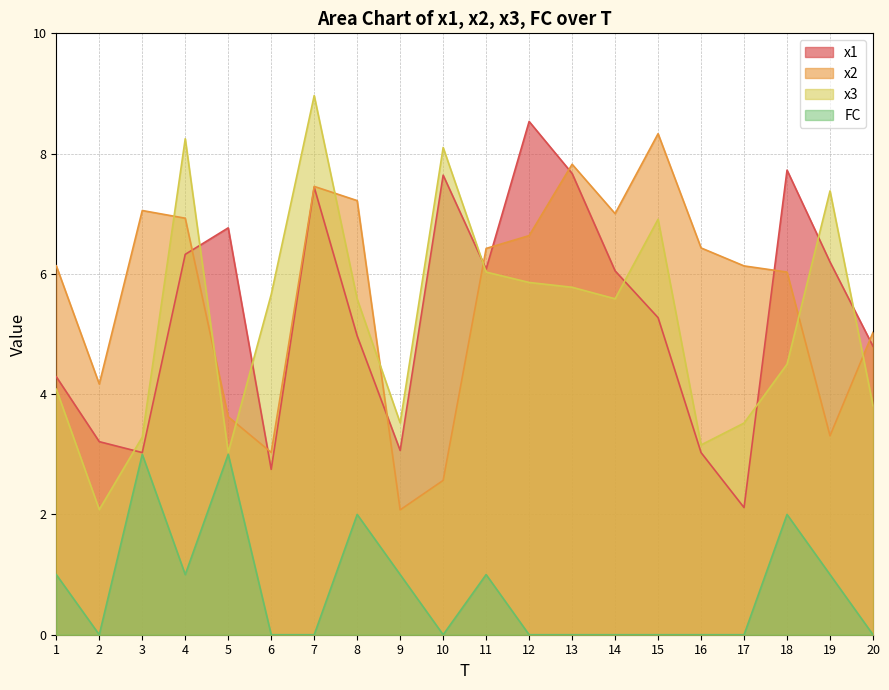

Is it true that x2 equals 13.6 at 13?

False